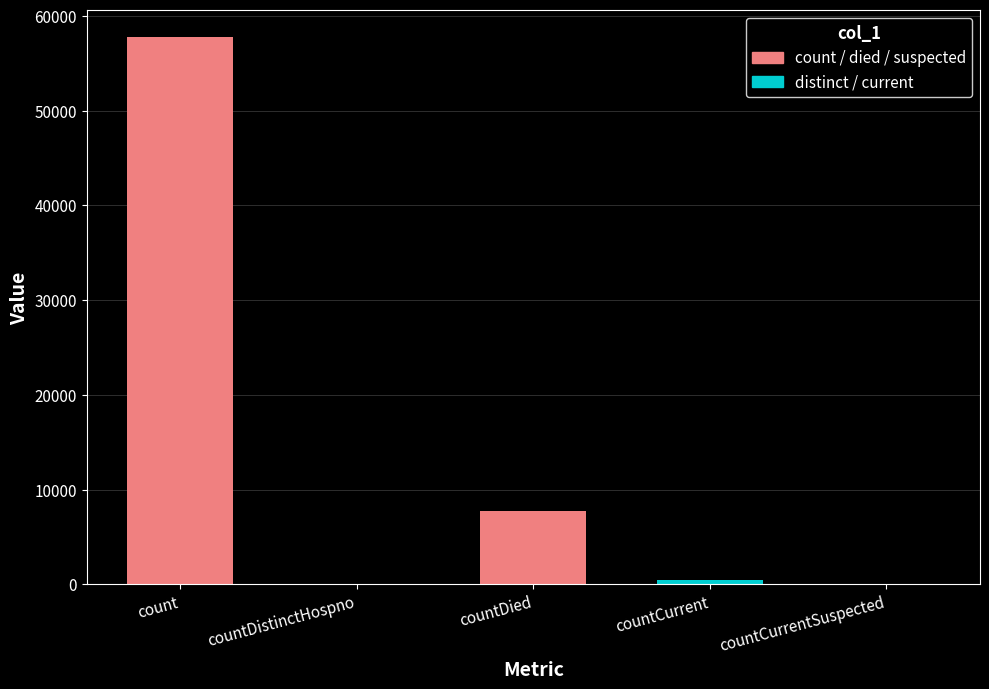

True or false: the data shows -24600 at countDistinctHospno.

False